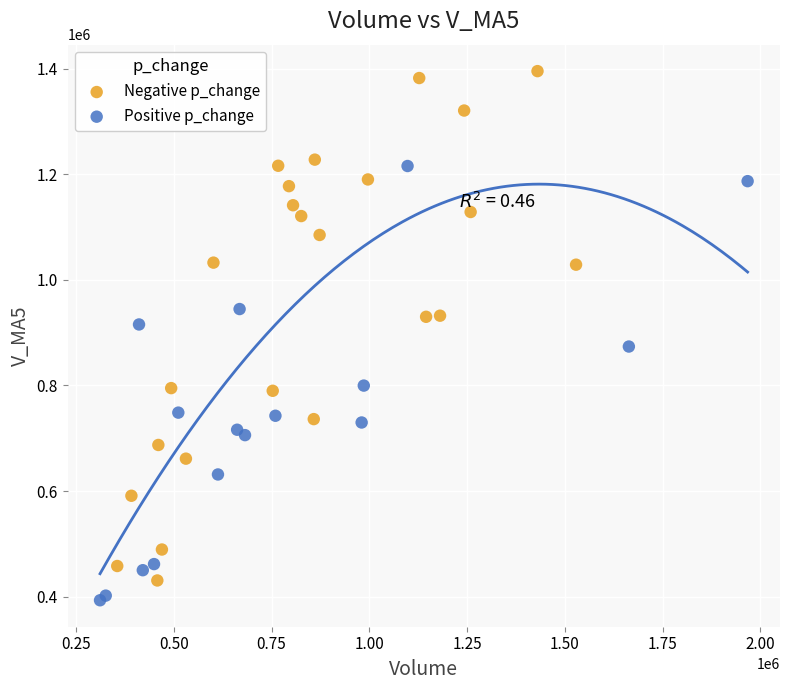

Which series contains the highest Y value?

Negative p_change